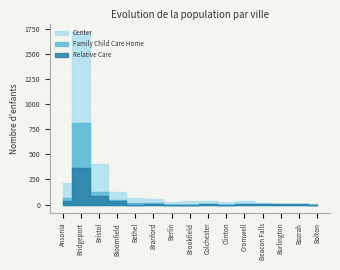

Count the number of data series in this chart.

3